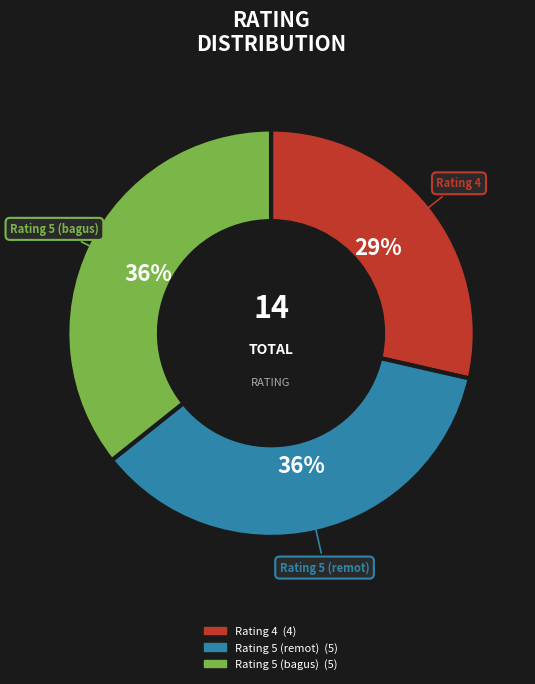

Is there any slice that represents more than half of the pie?

No